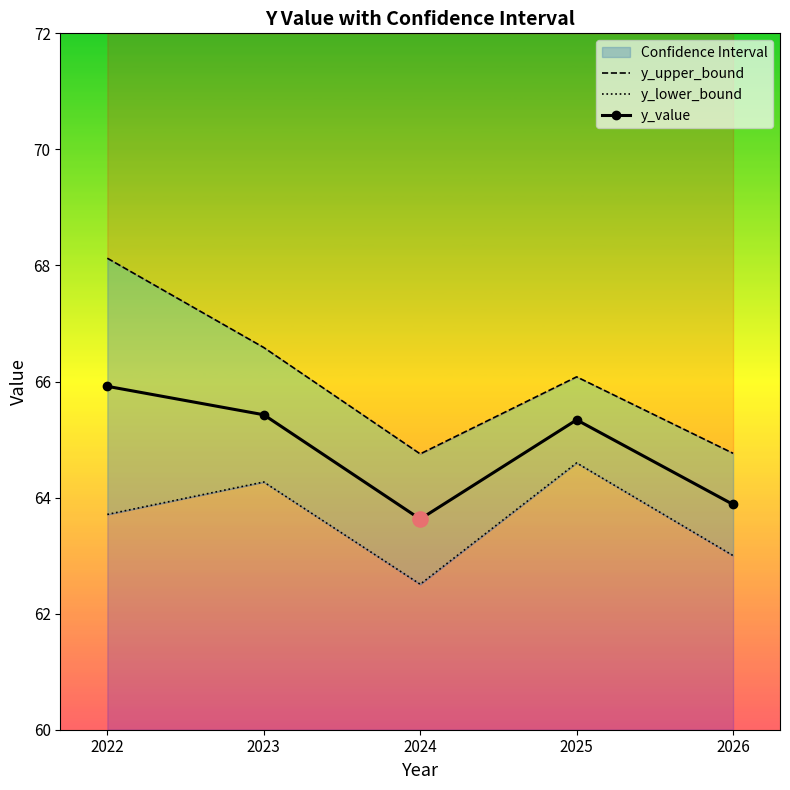

Which series has the largest Y range (max minus min)?

y_upper_bound